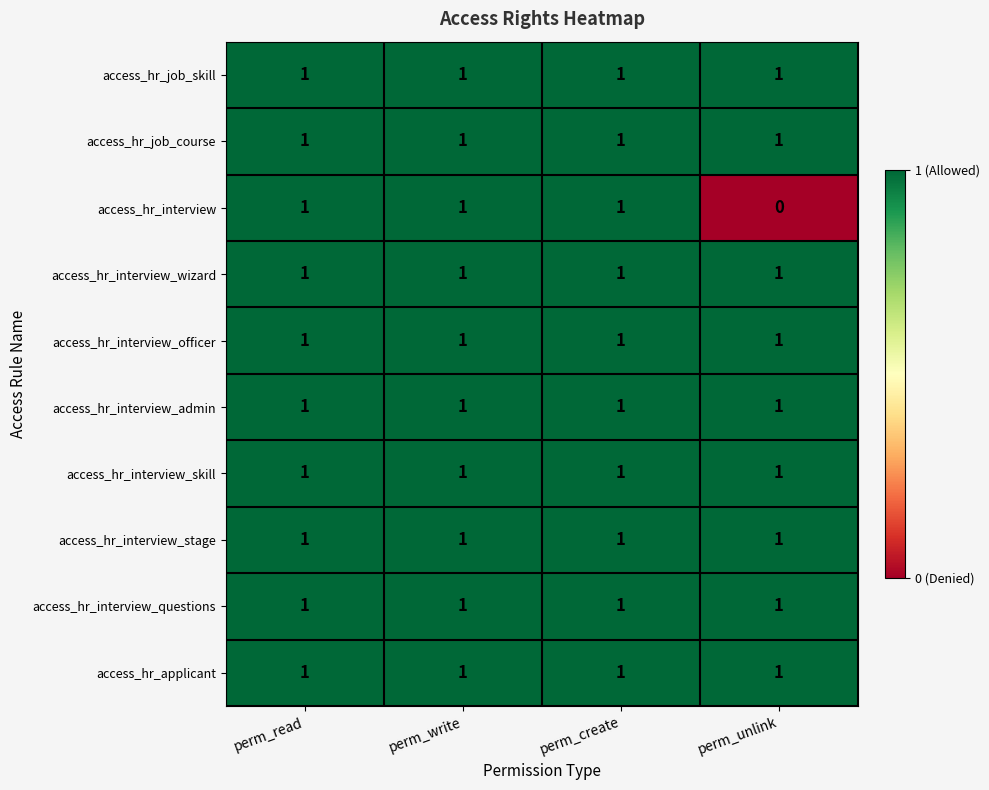

The access_hr_interview_questions series shows 0 at perm_write. True or false?

False